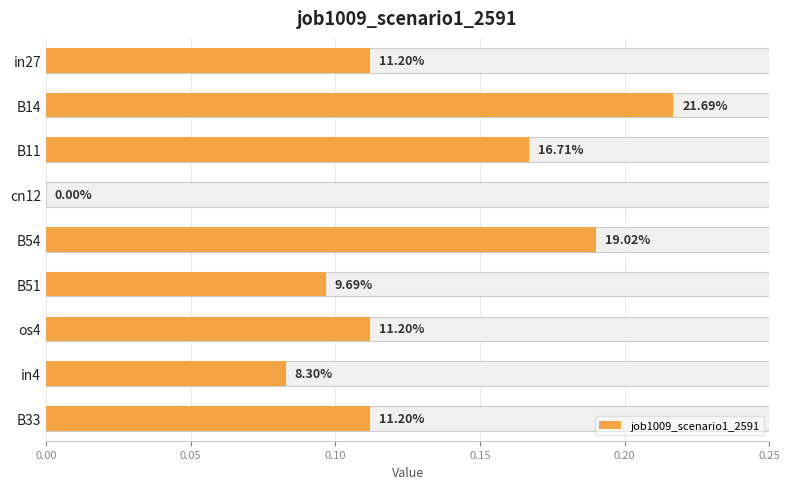

Are the bars grouped side by side (vs. stacked)?

No